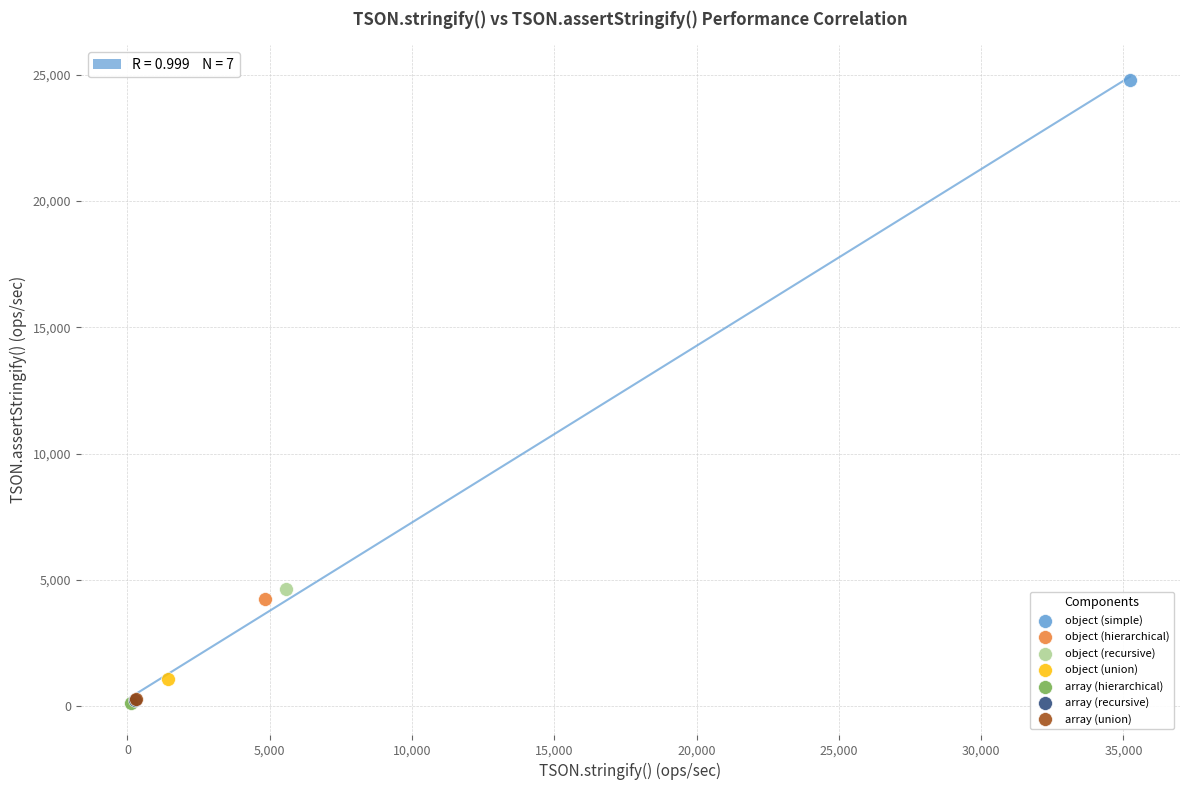

Which series reaches the maximum Y coordinate?

object (simple)